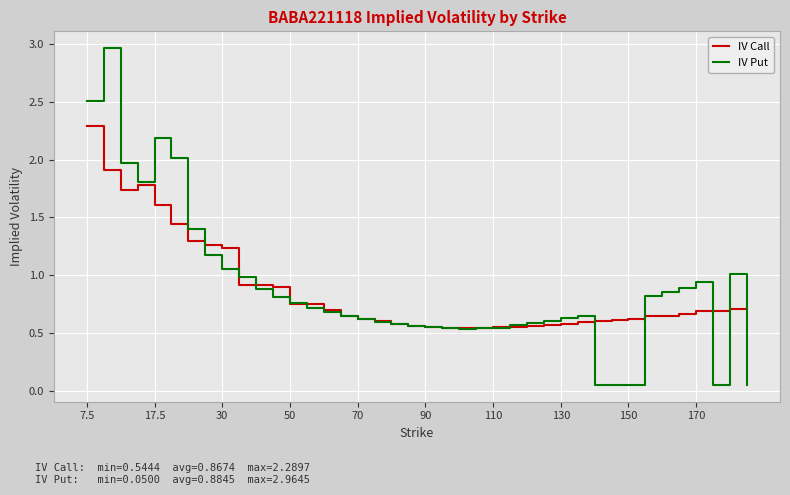

List the series in order of their peak value, highest first.

IV Put, IV Call